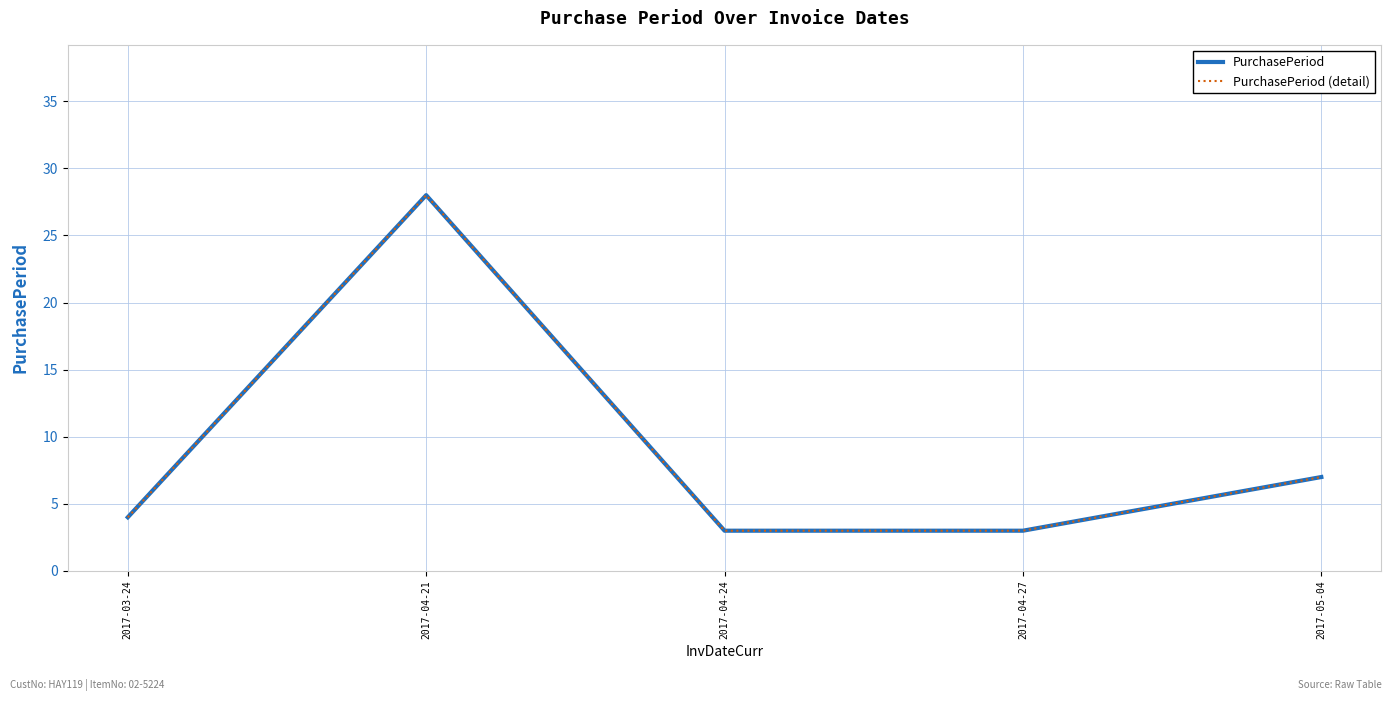

Which series has the widest spread of values?

PurchasePeriod